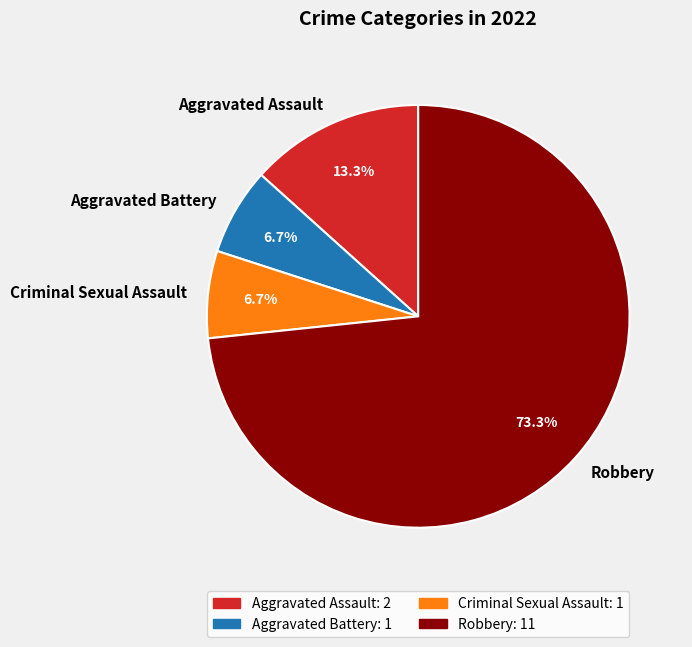

Is there a majority slice in this chart?

Yes